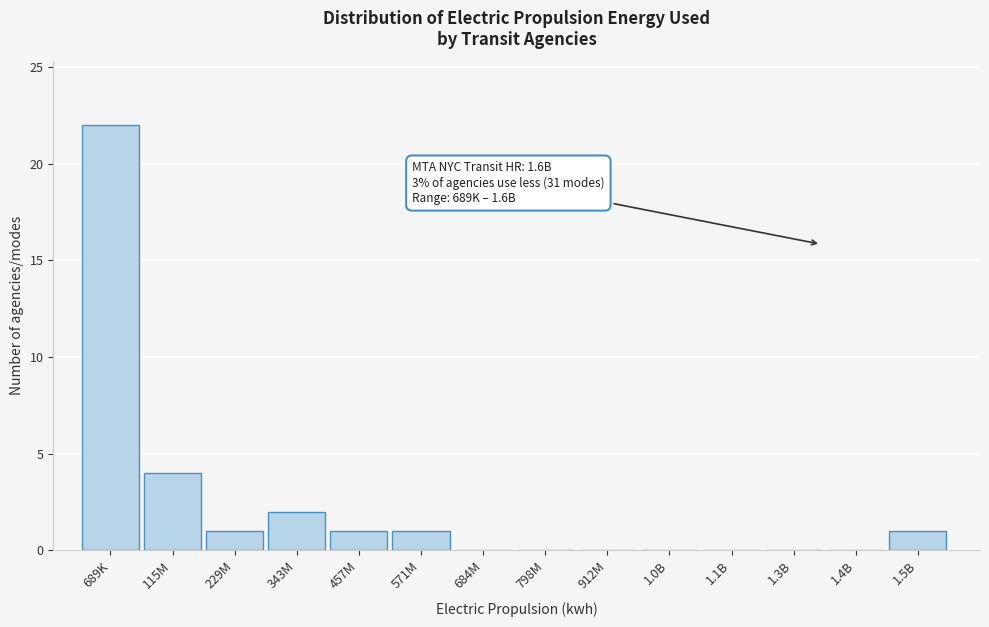

Reading left to right, list all the values displayed in this chart.

689K=22	115M=4	229M=1	343M=2	457M=1	571M=1	684M=0	798M=0	912M=0	1.0B=0	1.1B=0	1.3B=0	1.4B=0	1.5B=1